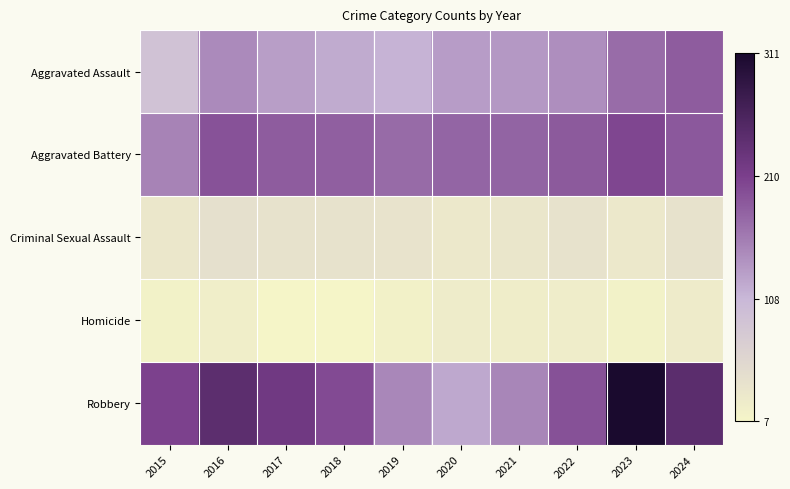

Reading left to right, what are all the values shown in this chart?

Aggravated Assault: 2015=92	2016=146	2017=130	2018=119	2019=112	2020=131	2021=135	2022=143	2023=172	2024=185
Aggravated Battery: 2015=152	2016=193	2017=184	2018=182	2019=173	2020=177	2021=178	2022=187	2023=204	2024=188
Criminal Sexual Assault: 2015=30	2016=42	2017=39	2018=38	2019=37	2020=28	2021=31	2022=38	2023=28	2024=39
Homicide: 2015=12	2016=18	2017=8	2018=7	2019=14	2020=22	2021=19	2022=21	2023=12	2024=23
Robbery: 2015=207	2016=241	2017=220	2018=200	2019=149	2020=122	2021=150	2022=194	2023=311	2024=243